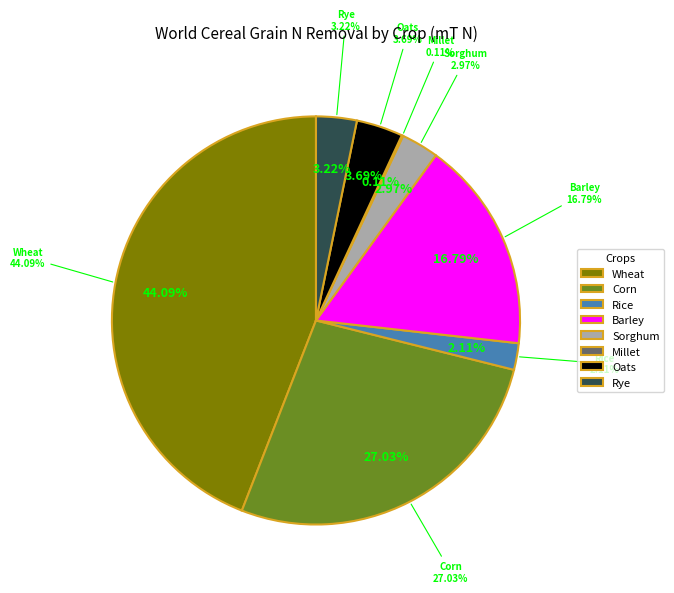

To the nearest percent, what is the difference between the largest and smallest slice percentages?

44%